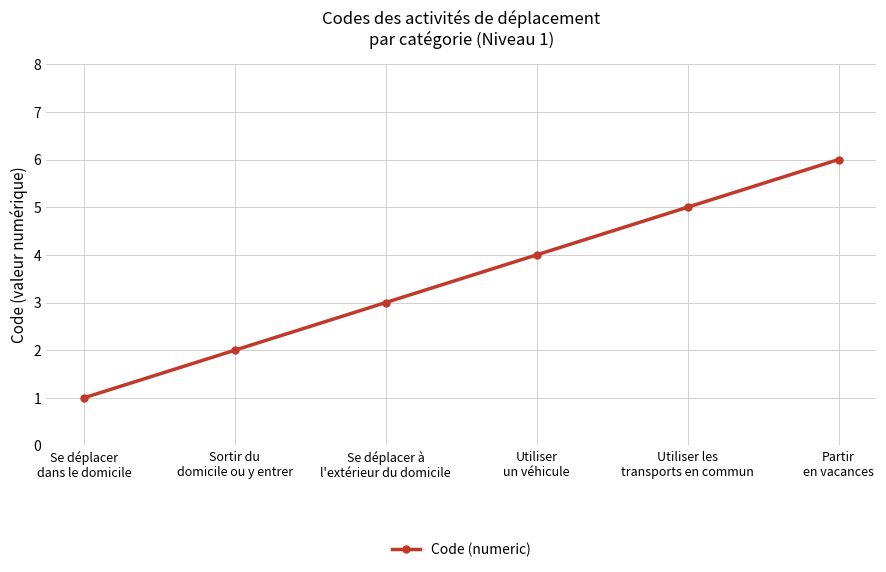

How many lines are shown in the chart?

1